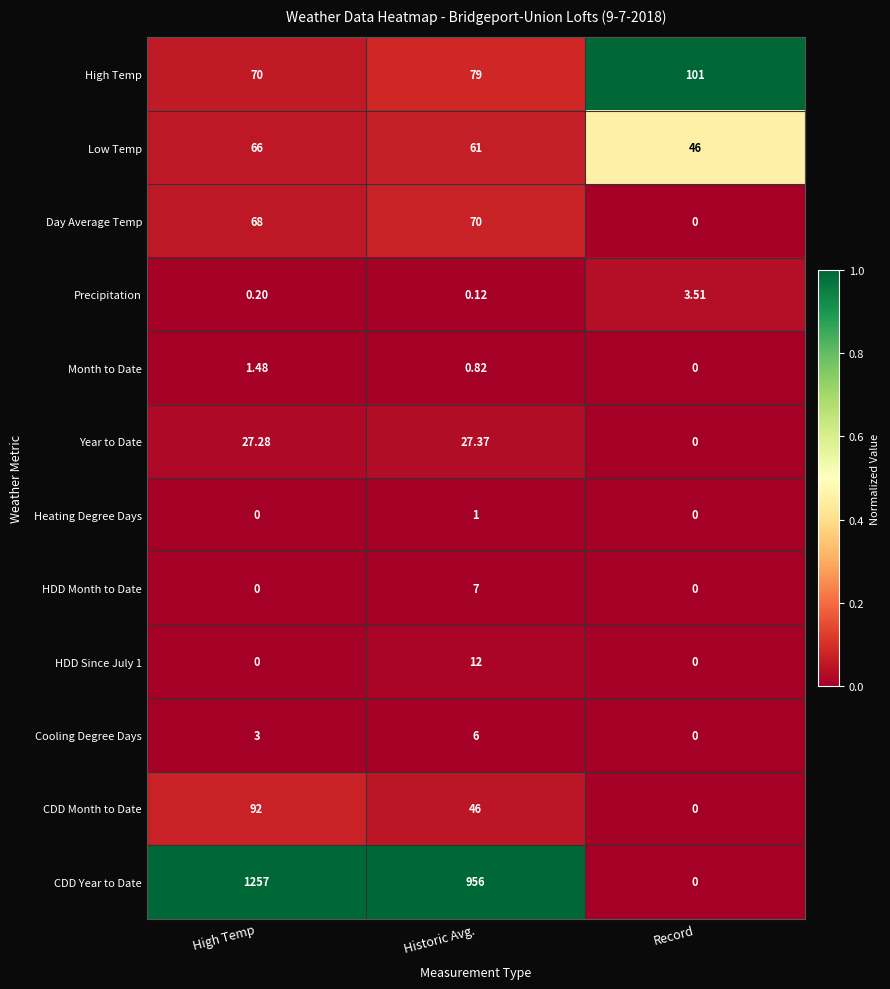

At which category does the chart reach its peak across all series?

High Temp